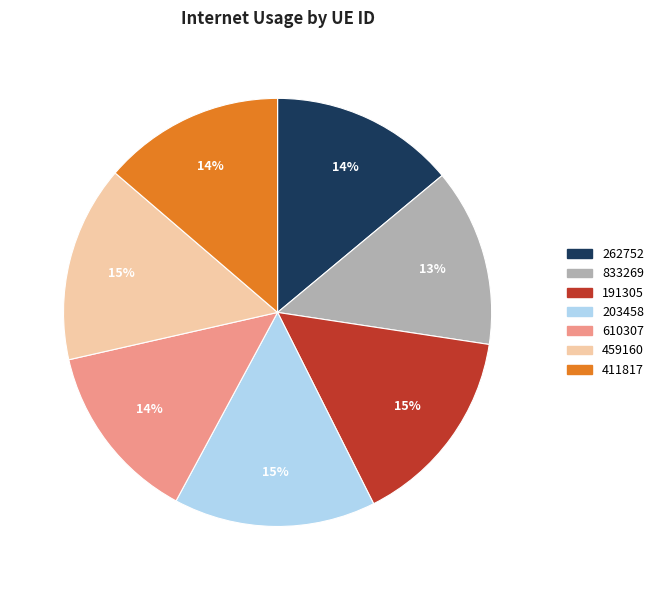

Between 203458 and 262752, which is larger?

203458